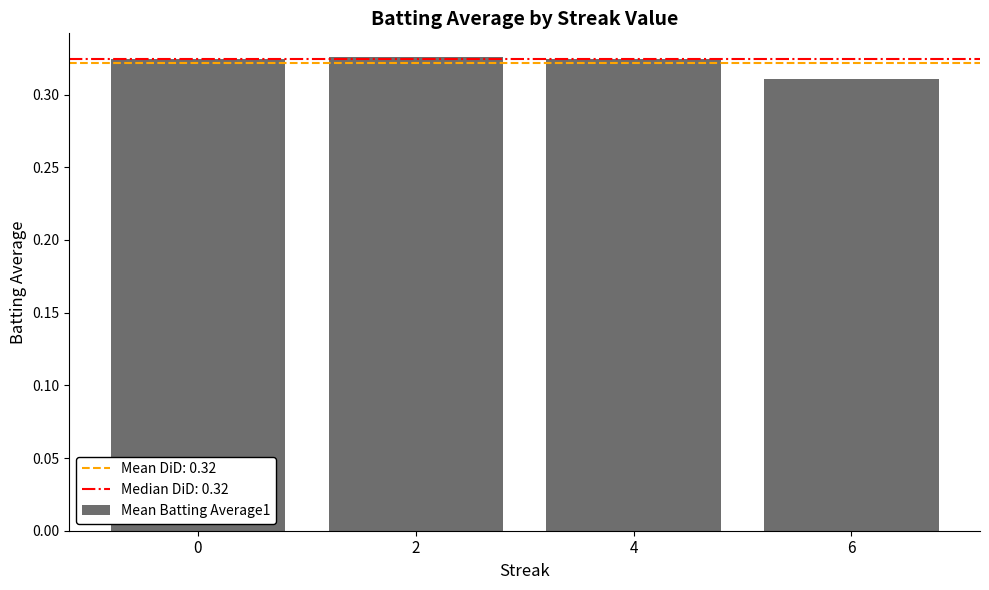

At which label is the value closest to 0?

6